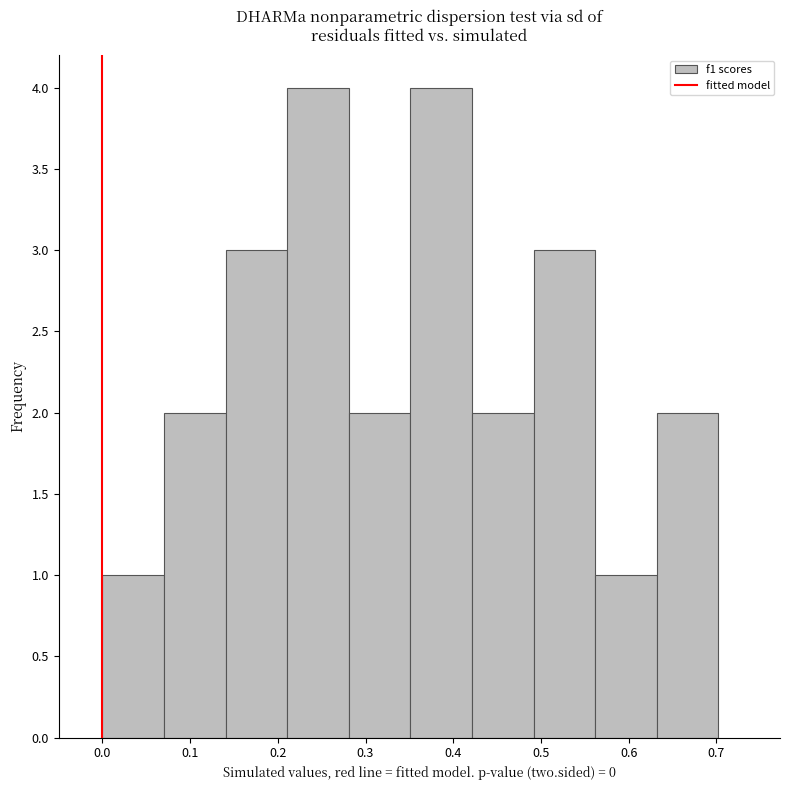

Reading left to right, transcribe this chart: for each bar, give the range it covers on the x-axis and its height. Neither the bar edges nor the heights are printed on the chart, so give them approximately, as read against the axes.

0.00 to 0.07: 1
0.07 to 0.14: 2
0.14 to 0.21: 3
0.21 to 0.28: 4
0.28 to 0.35: 2
0.35 to 0.42: 4
0.42 to 0.49: 2
0.49 to 0.56: 3
0.56 to 0.63: 1
0.63 to 0.70: 2